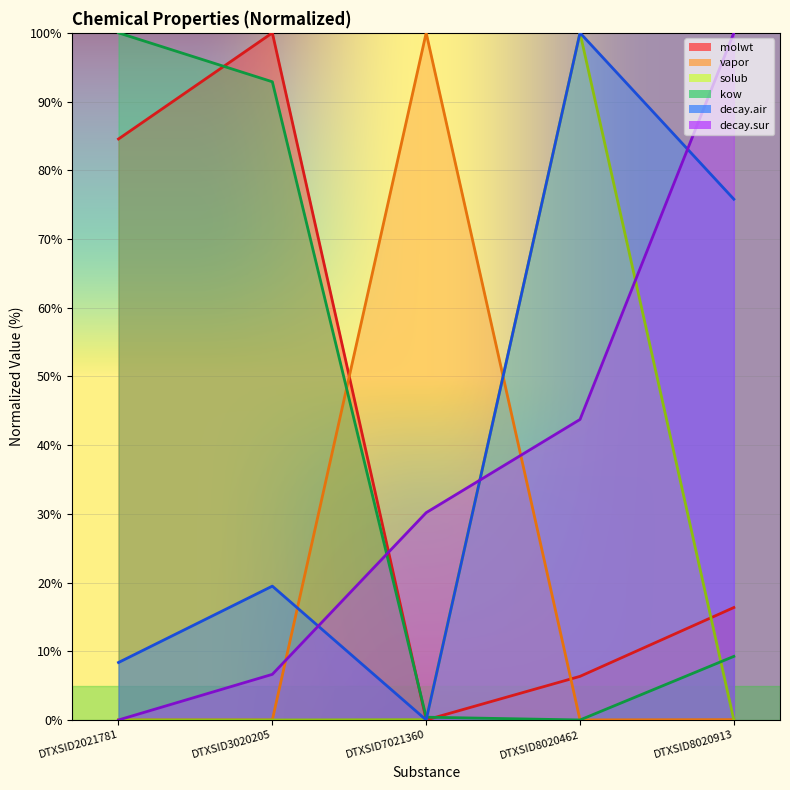

Rank the series at DTXSID8020462 from lowest to highest value.

kow, vapor, molwt, decay.sur, solub, decay.air